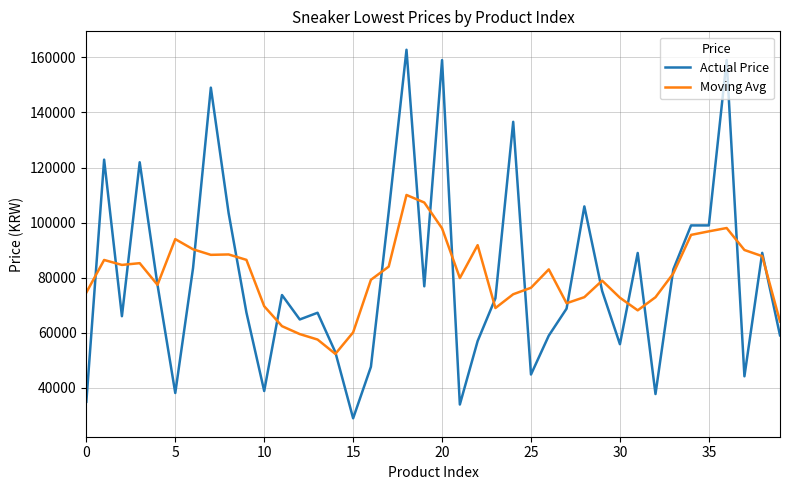

What is the minimum value shown in the chart?

29000.0